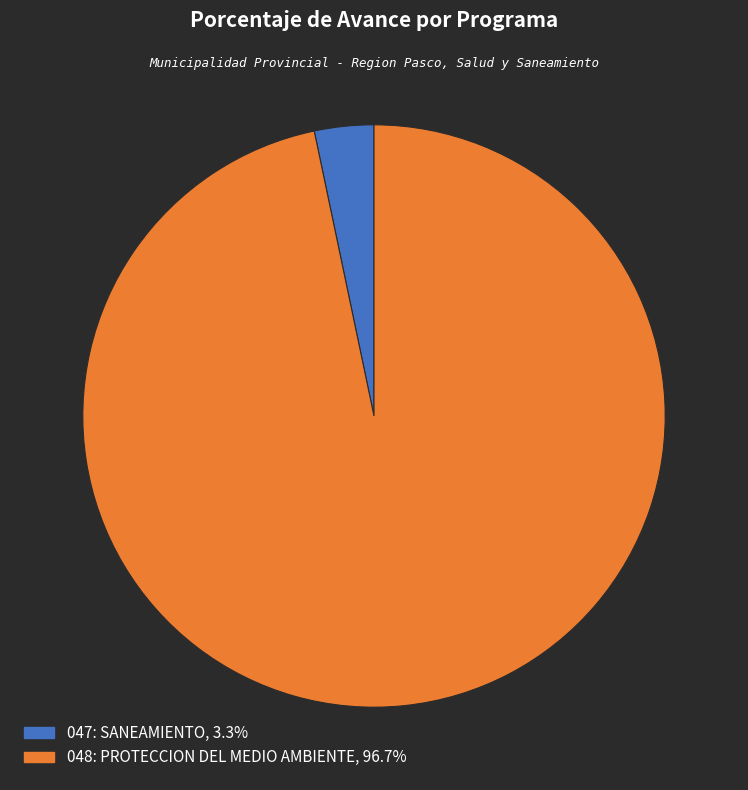

Is there a majority slice in this chart?

Yes